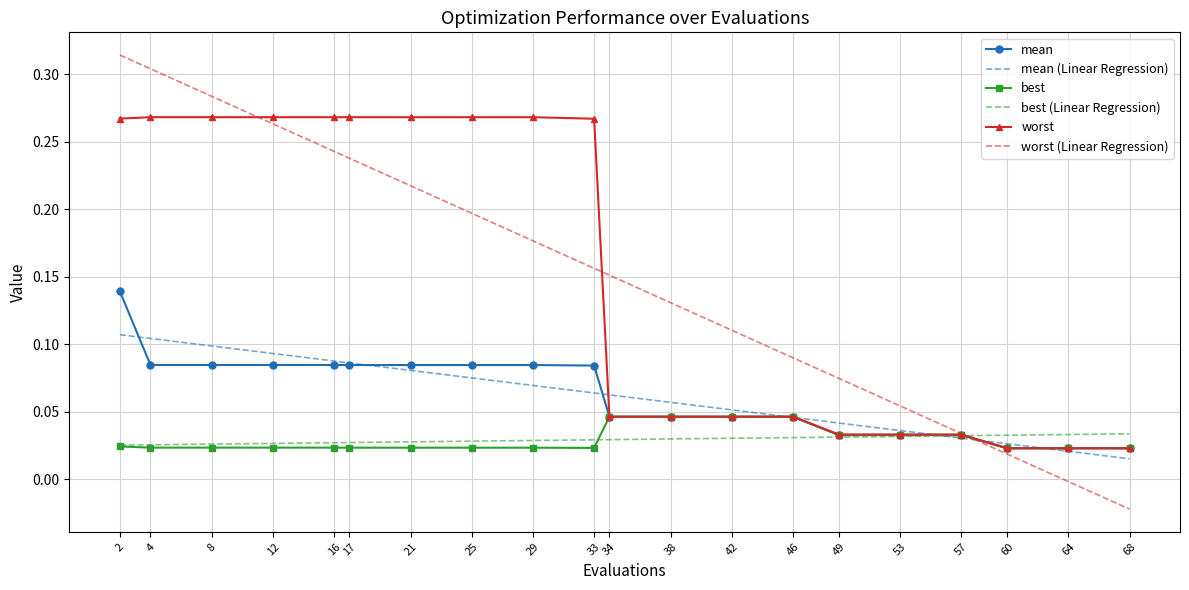

Between 16 and 42, which series saw the biggest shift?

worst